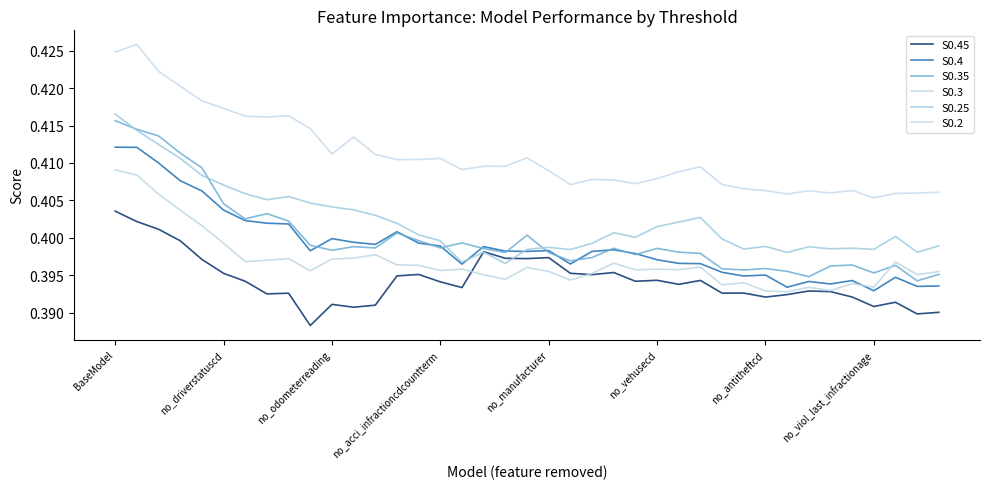

Which series has the largest total across all categories?

S0.2